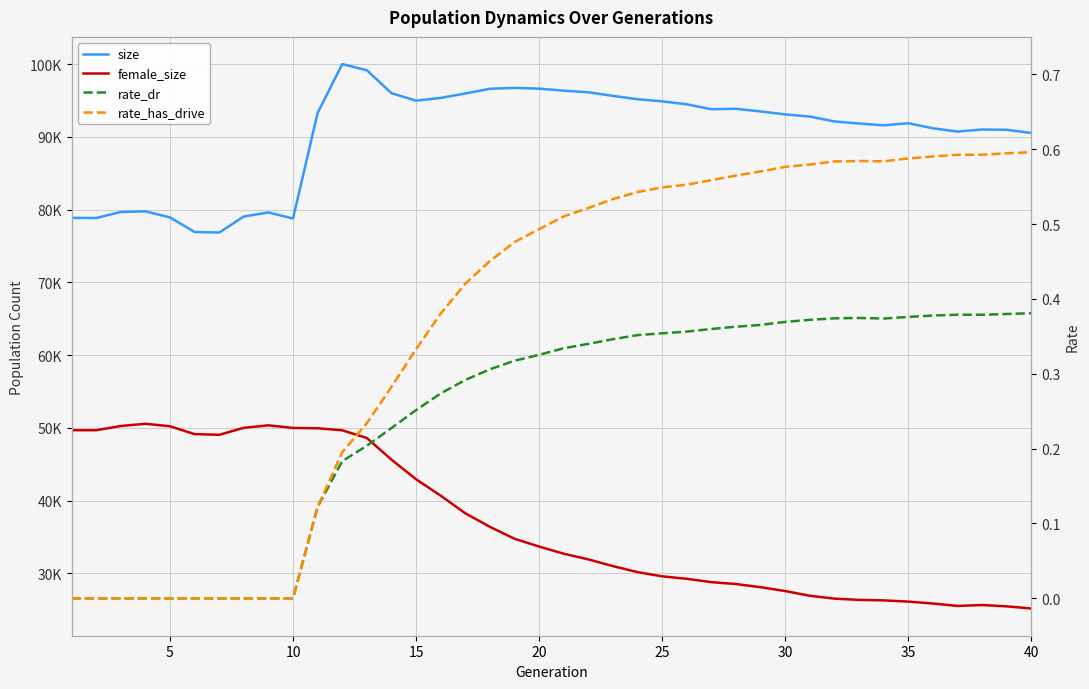

True or false: female_size and rate_dr cross at least once.

False